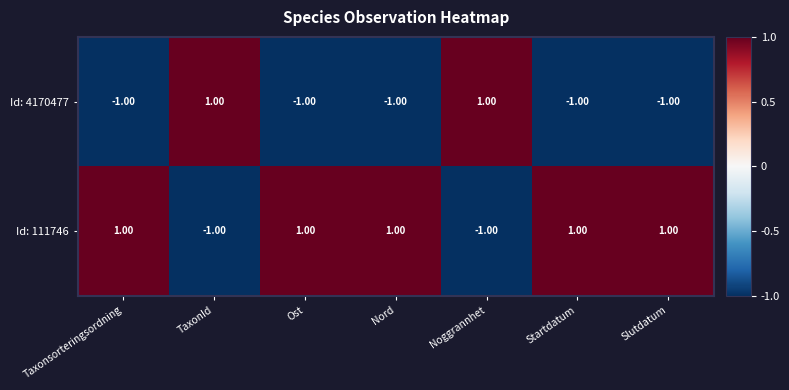

What is the sum of all Id: 111746 values?

3